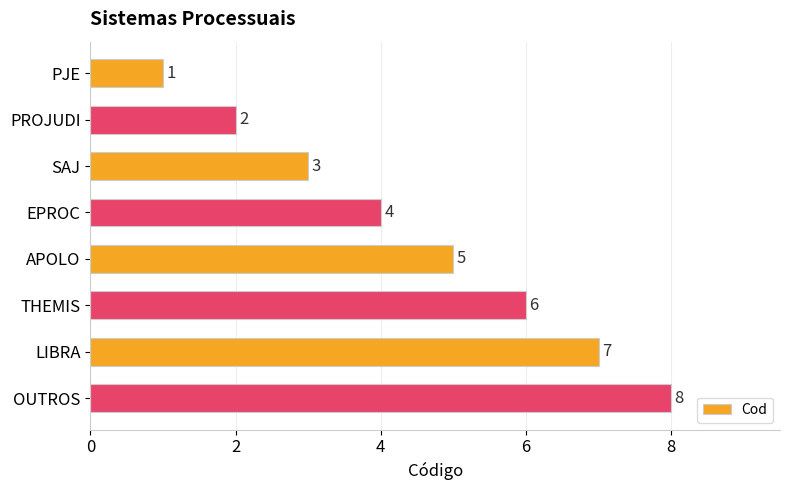

Is it true that the value at PJE is 2?

False